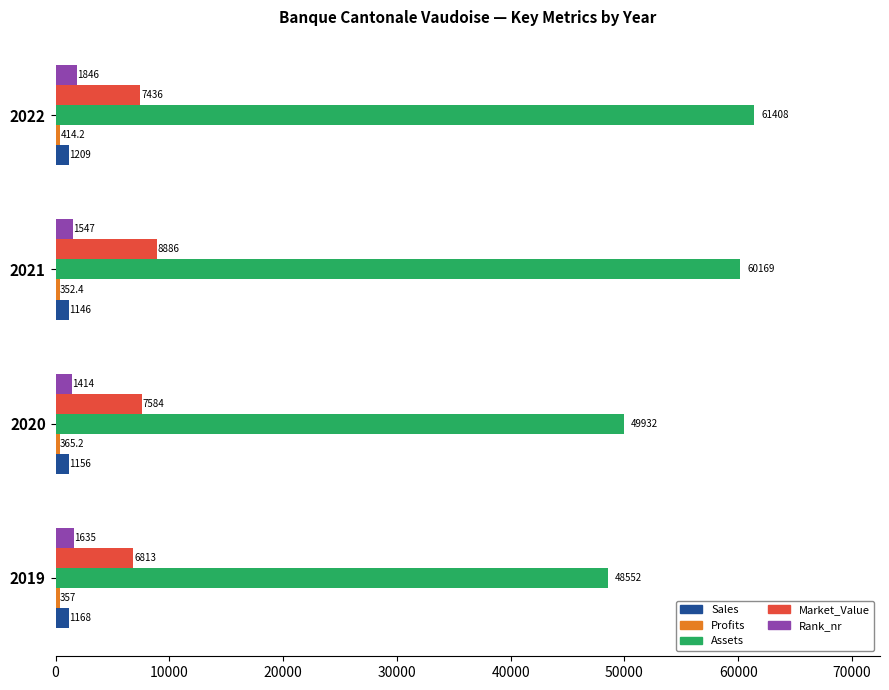

What is the difference between the maximum and second lowest values in the Market_Value series?

1450.0